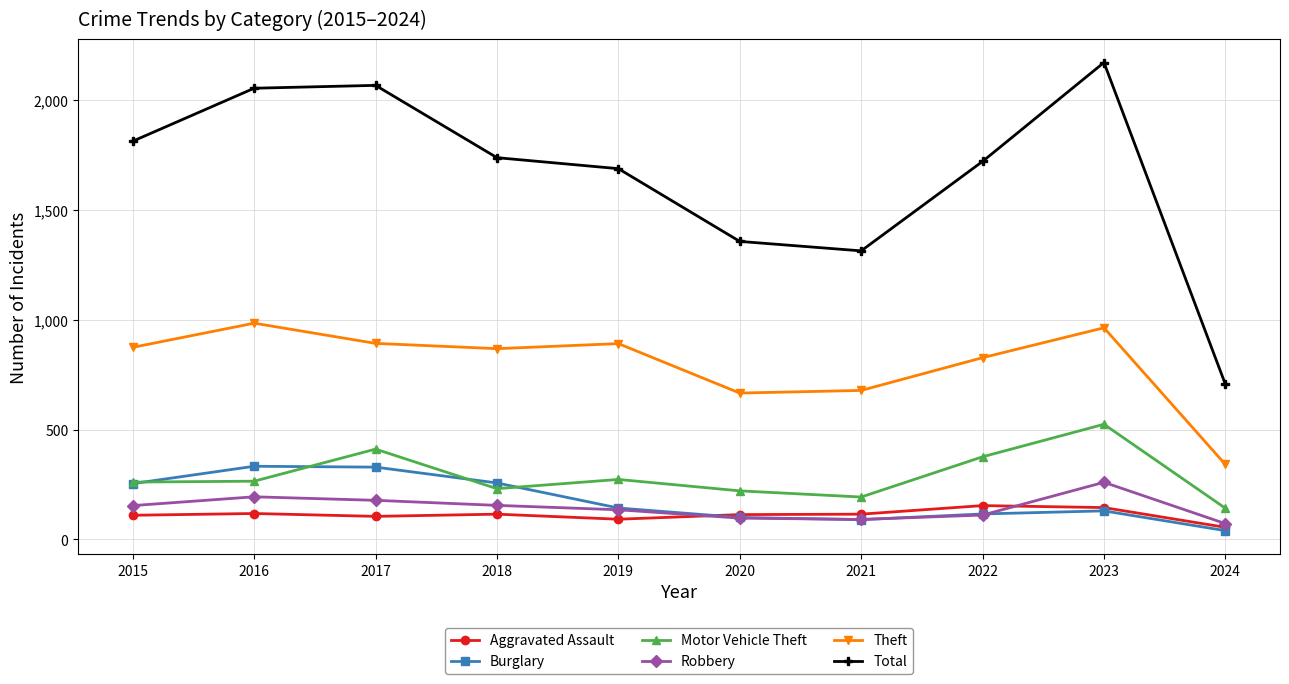

The value of Total at 2022 is 1720. True or false?

True